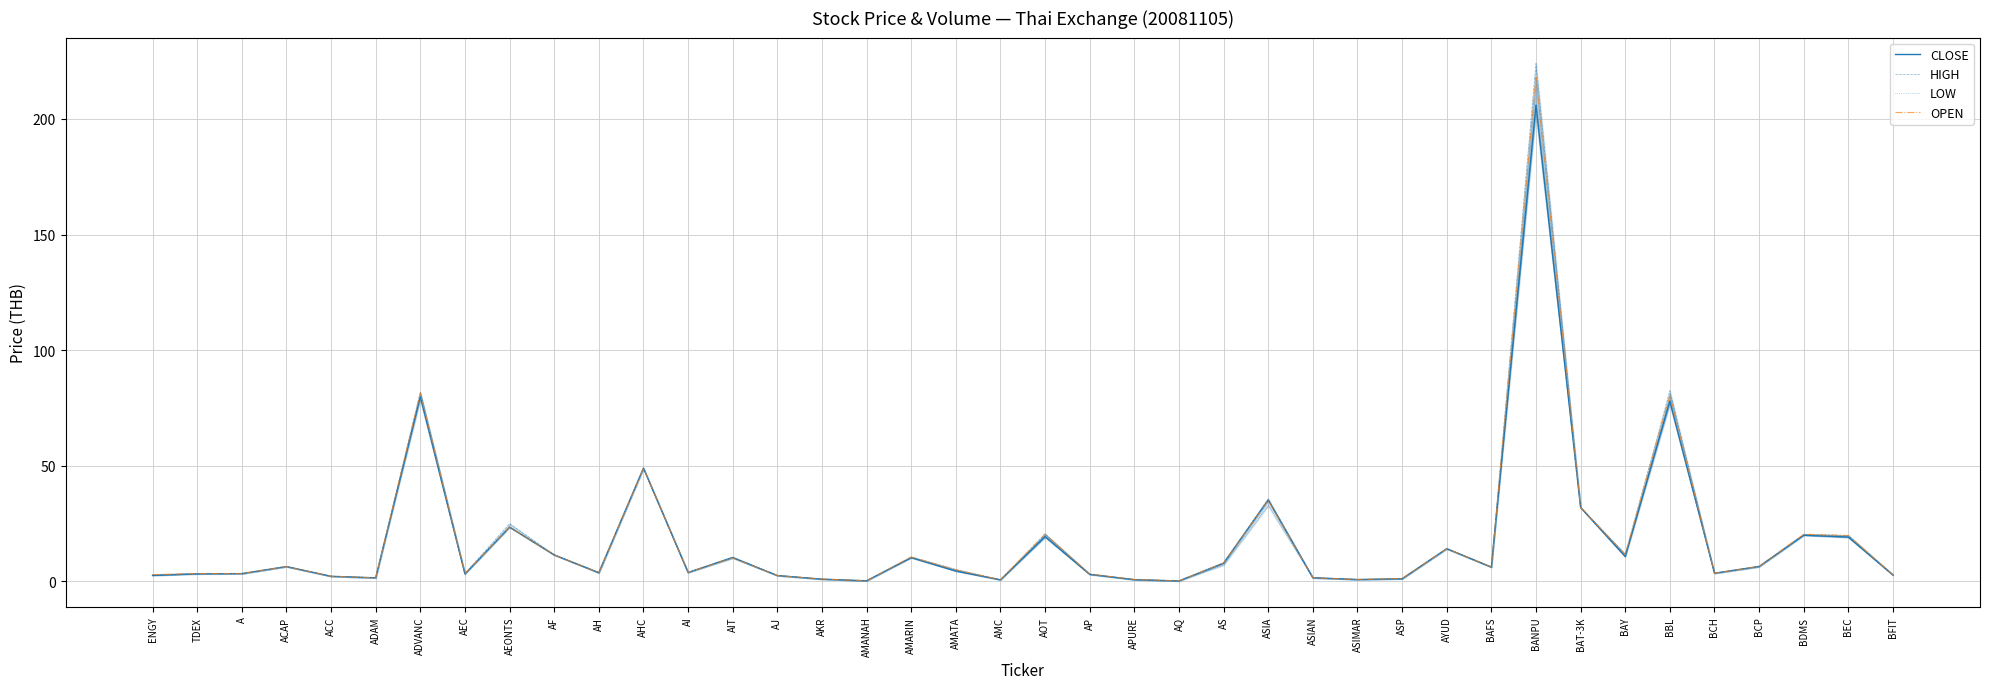

Which has a higher value, ASIMAR or ASIAN?

ASIAN